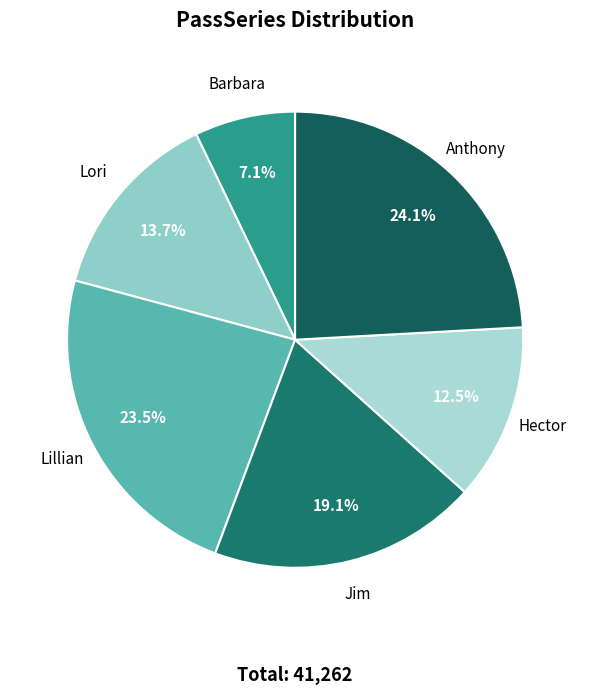

Is there any slice that represents more than half of the pie?

No